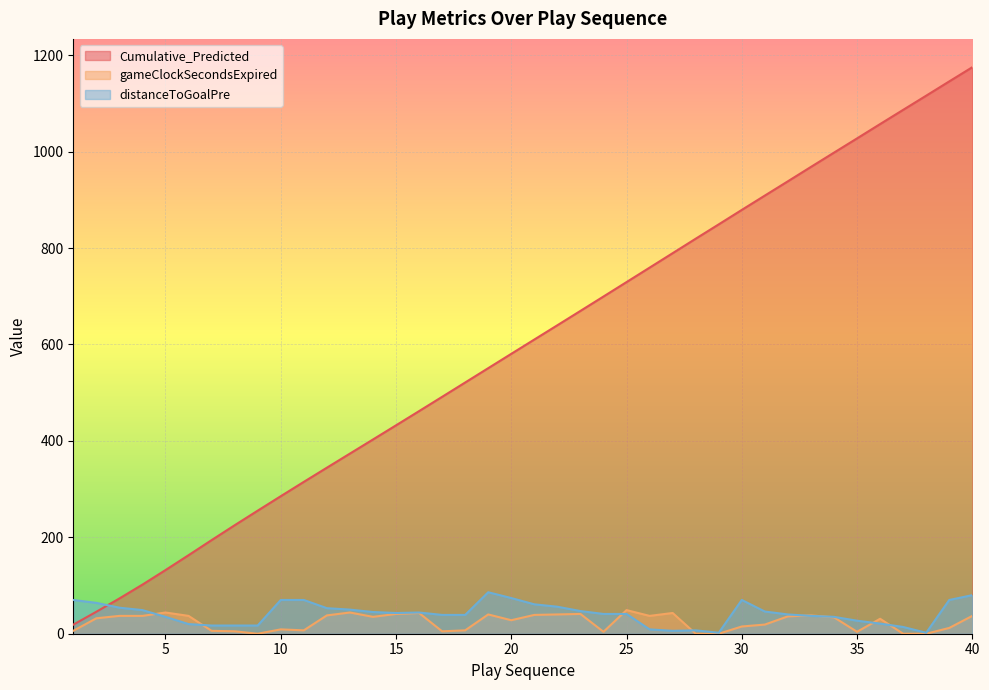

Is the value of Cumulative_Predicted at 10 greater than the value of distanceToGoalPre at 9?

Yes